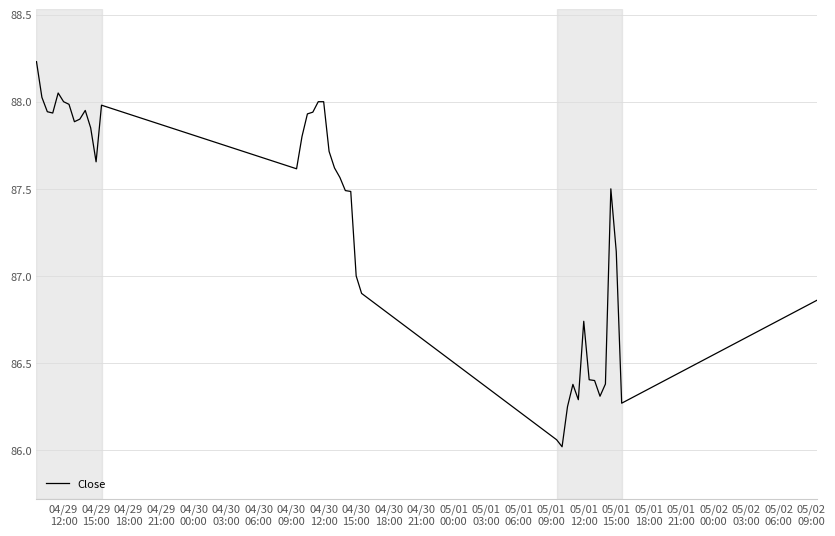

What is the minimum value shown in the chart?

86.0